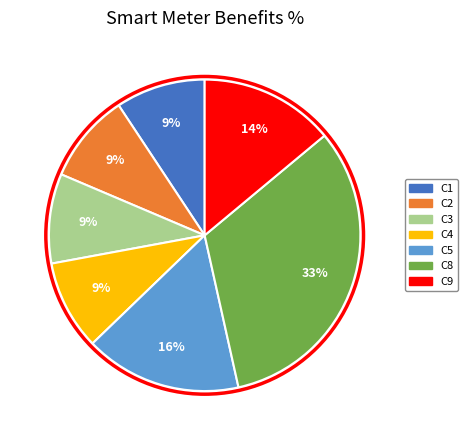

To the nearest percent, what is the difference between the C9 and C5 slice percentages?

2%